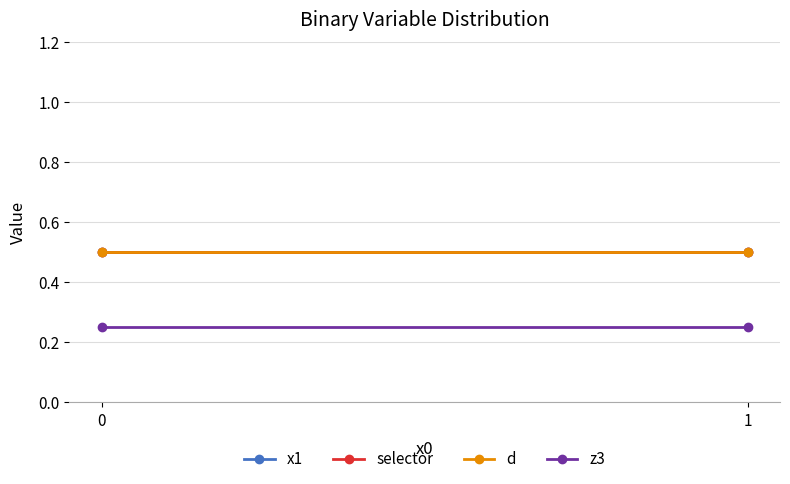

Is the value of z3 at 1 greater than the value of selector at 0?

No